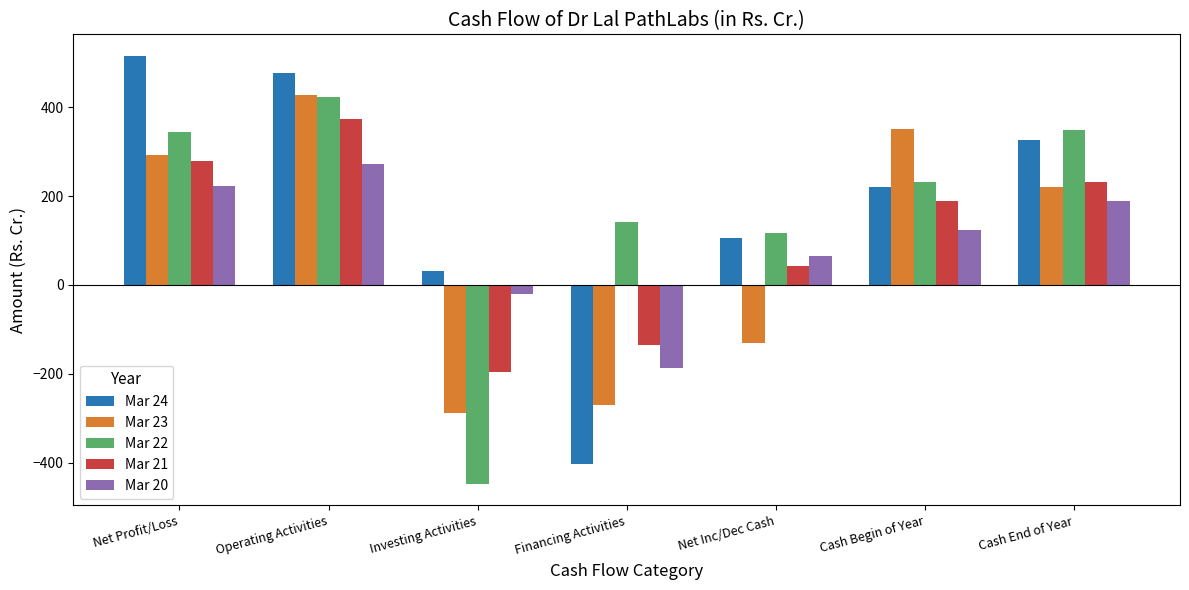

What is the spread (max minus min) of values at Cash End of Year?

159.7